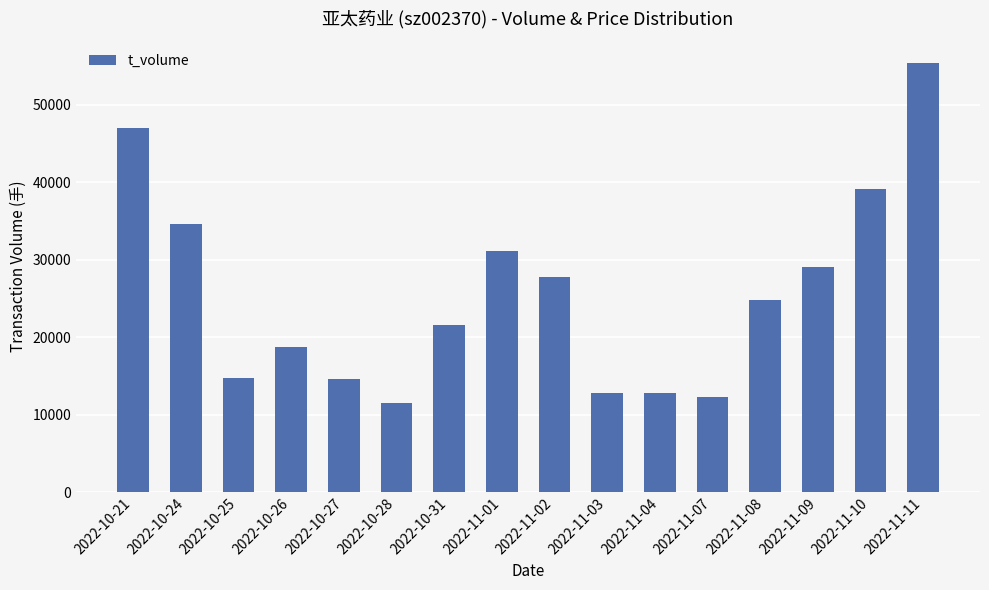

What is the sum of the values at 2022-11-11 and 2022-10-31?

77107